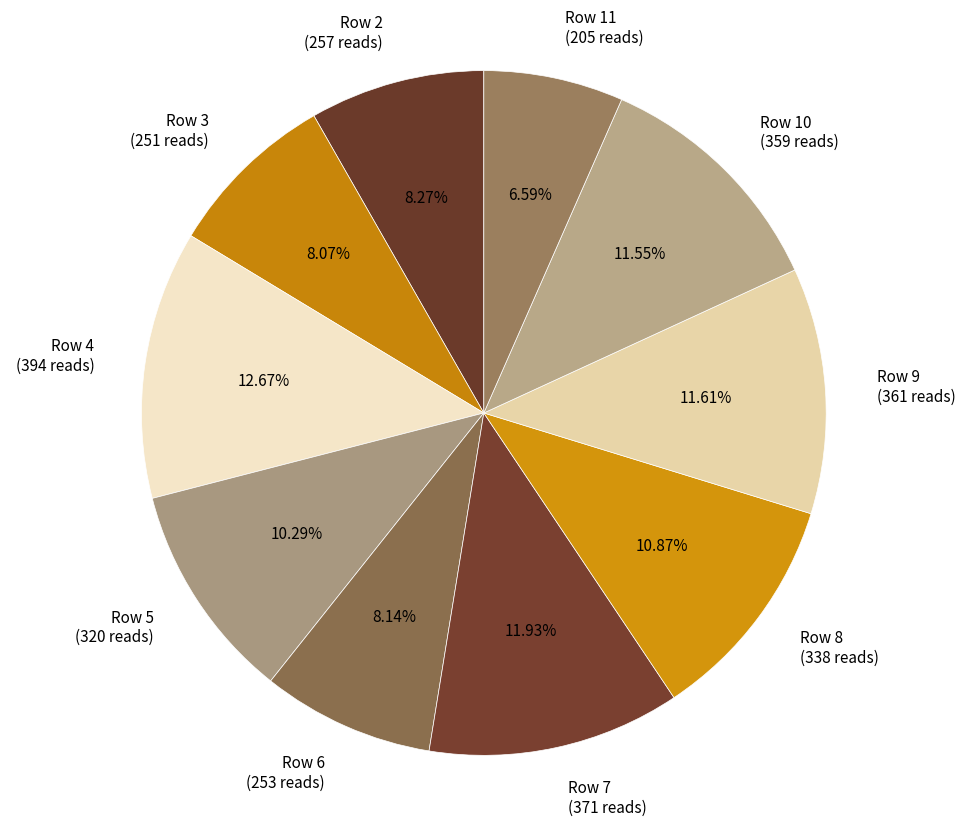

What is the largest slice in the pie chart?

Row 4 (394 reads)